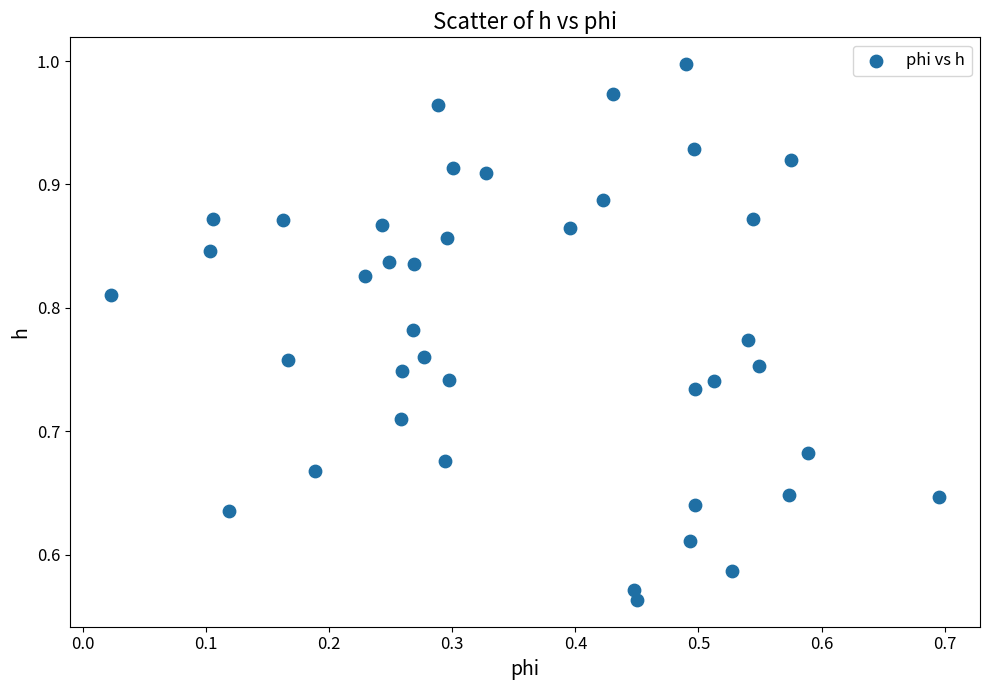

What is the range of Y values (max minus min)?

0.4